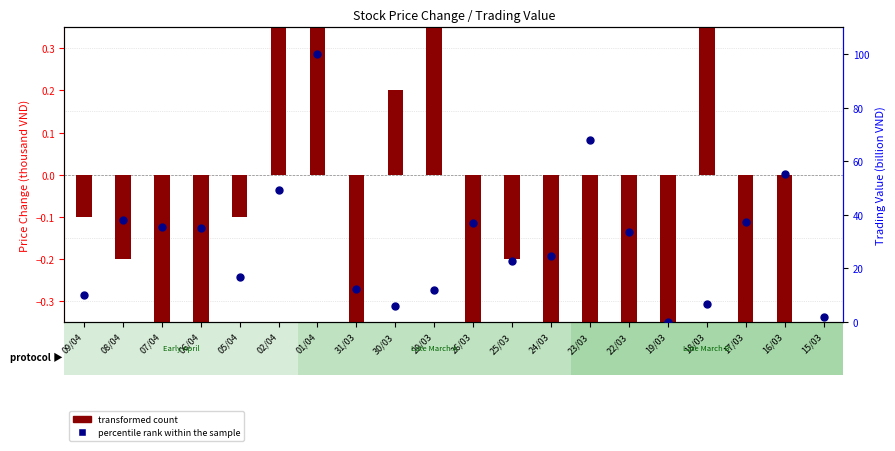

What is the total value across all series at 18/03?

8.8